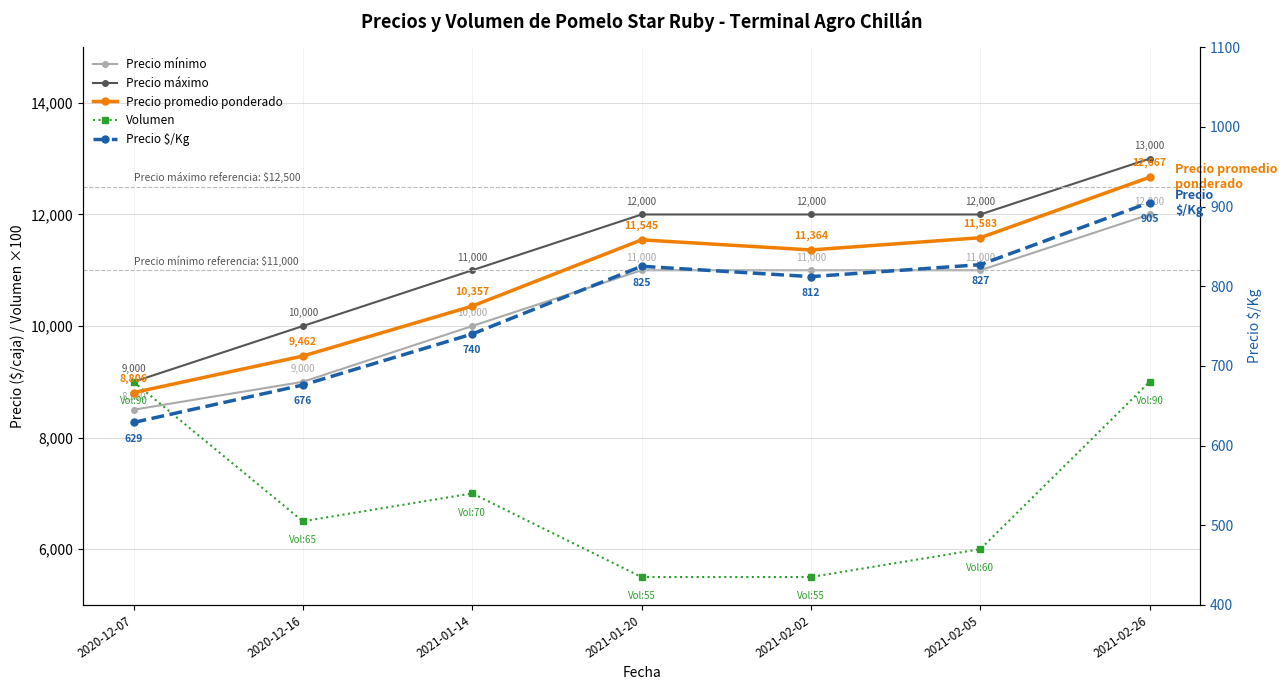

At how many categories does at least one series exceed 8874?

7